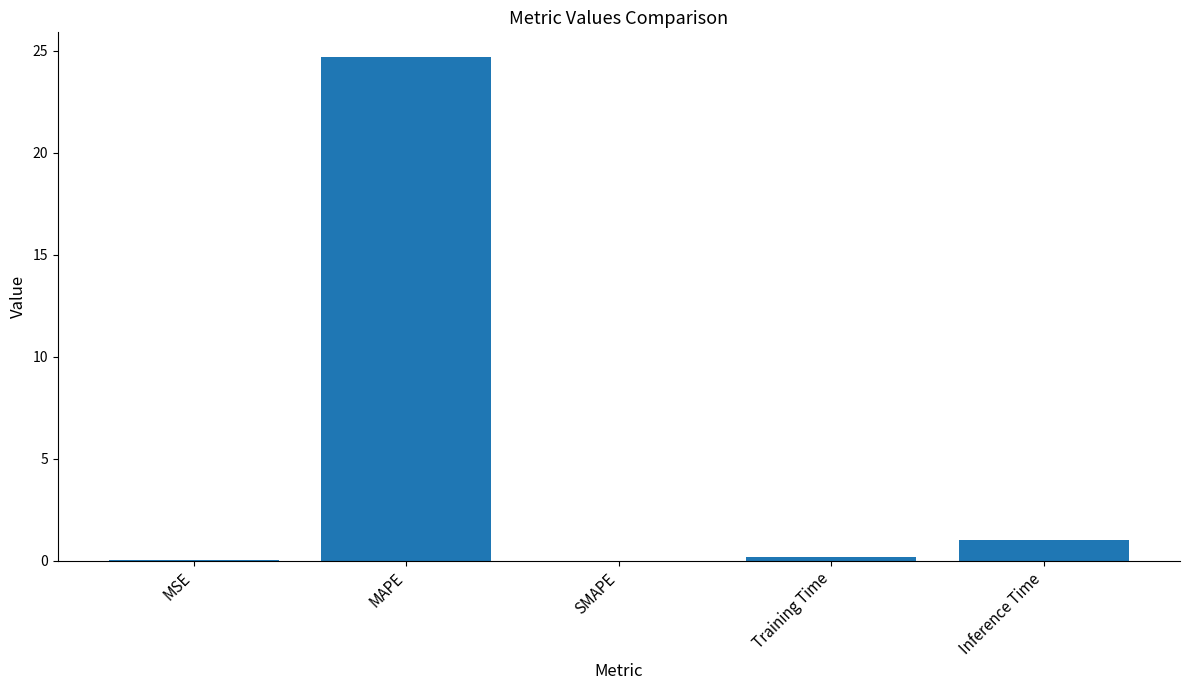

What is the sum of all values?

25.9